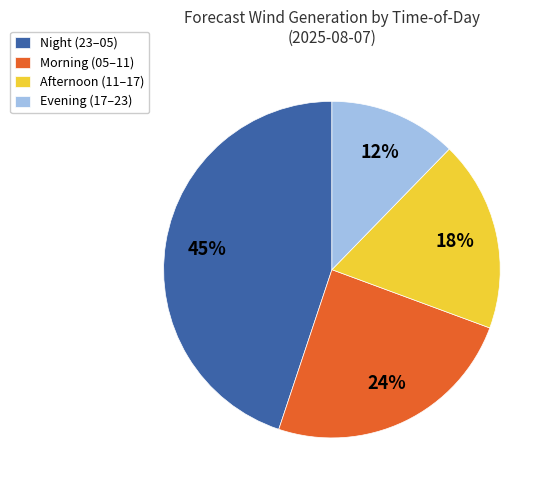

Is it true that Night (23–05) is 40% of the pie?

False